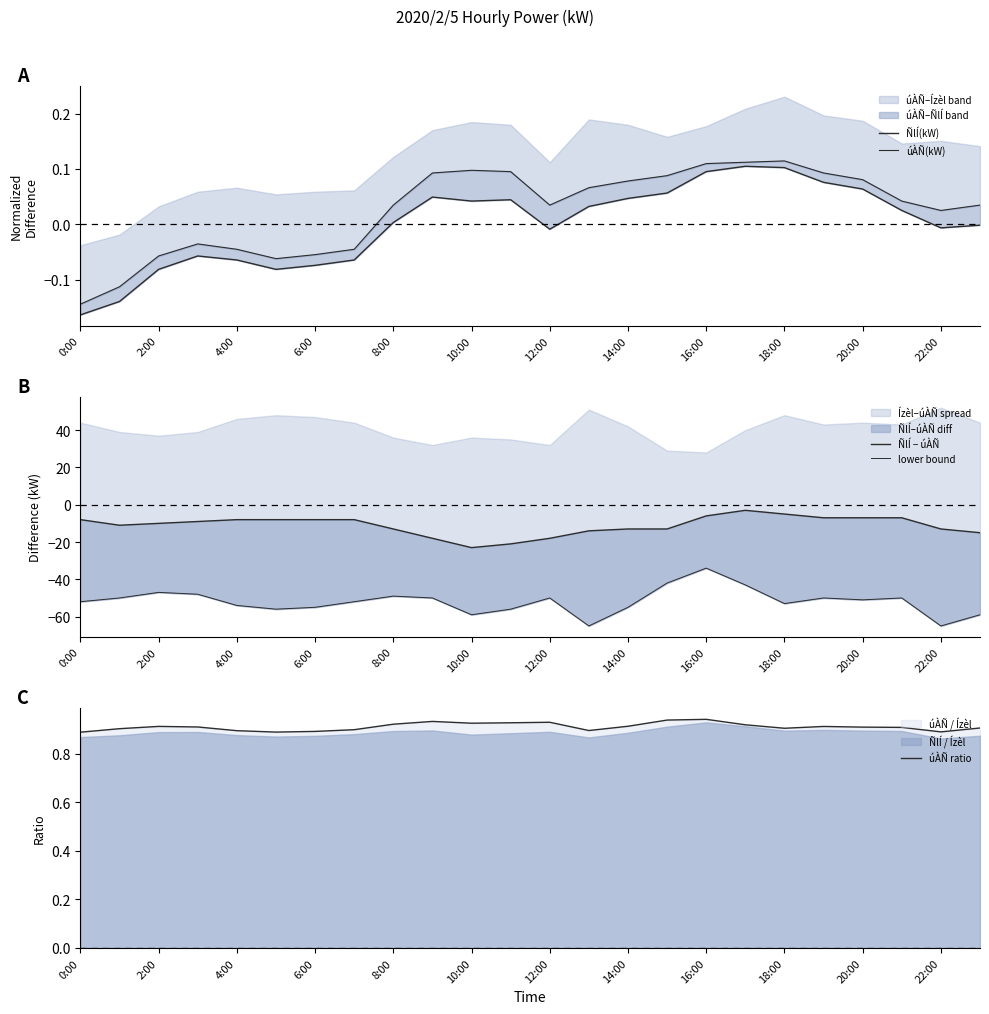

True or false: úÀÑ ratio has a value of 1.5 at 12:00.

False